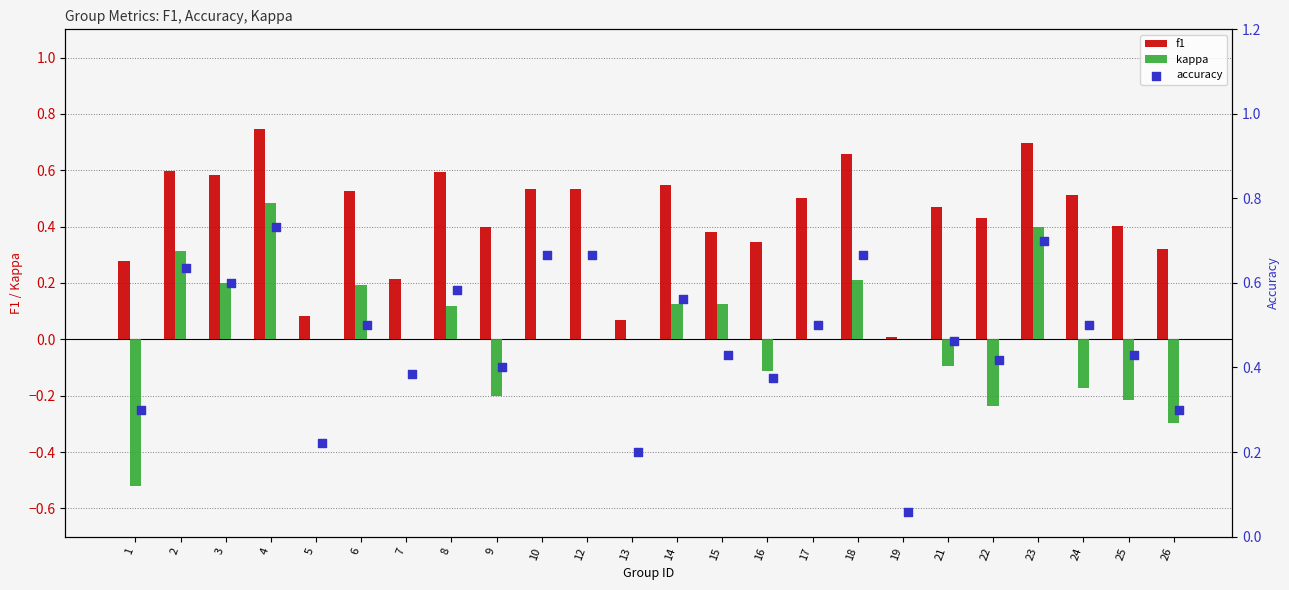

Is the value of kappa at 17 greater than the value of f1 at 16?

No